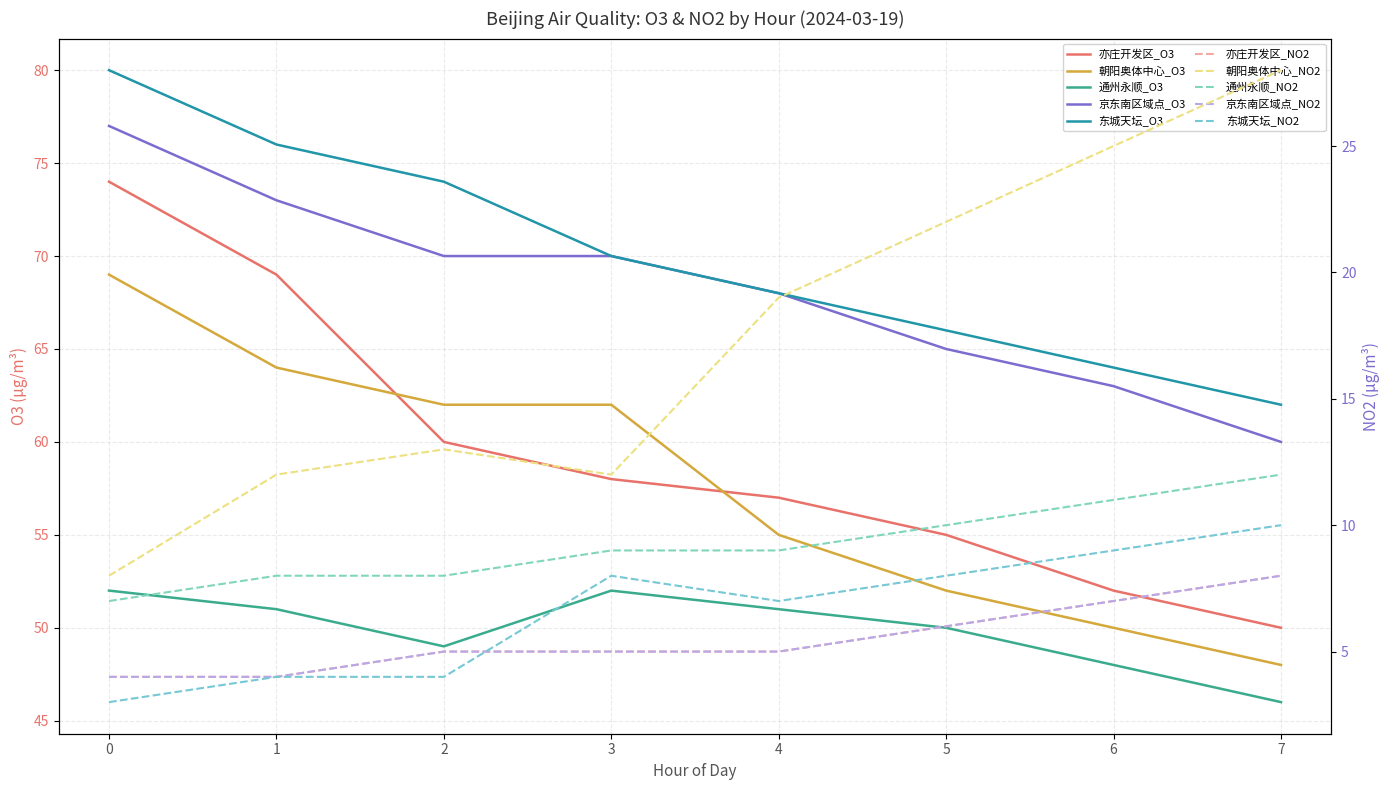

At 3, list the series in order from largest to smallest.

京东南区域点_O3, 东城天坛_O3, 朝阳奥体中心_O3, 亦庄开发区_O3, 通州永顺_O3